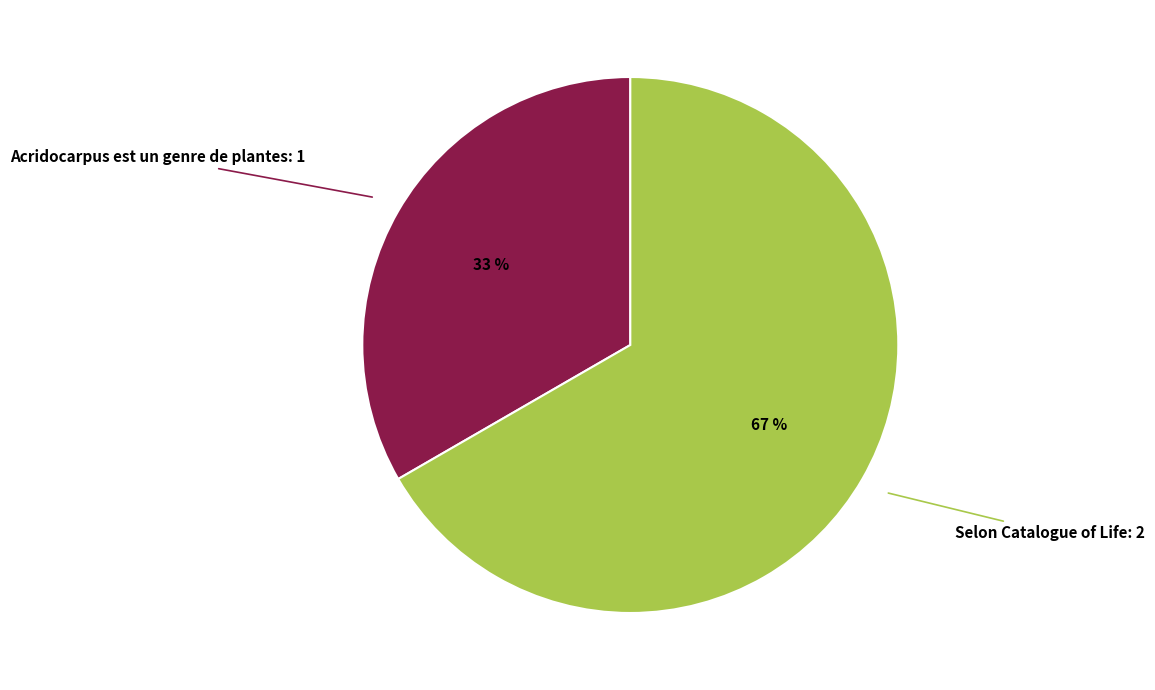

Which slice is the largest?

Selon Catalogue of Life